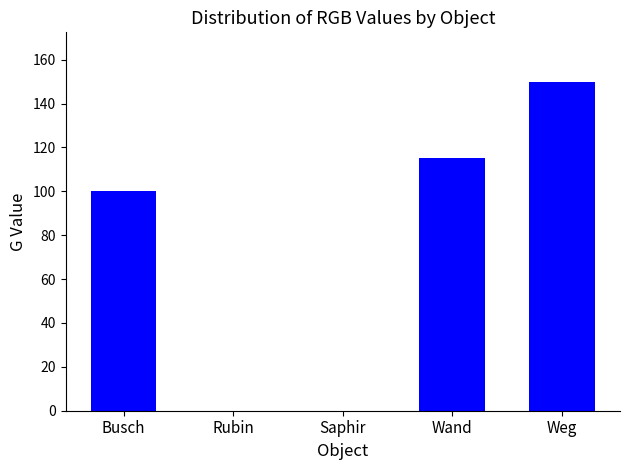

What is the sum of the values at Busch and Rubin?

100